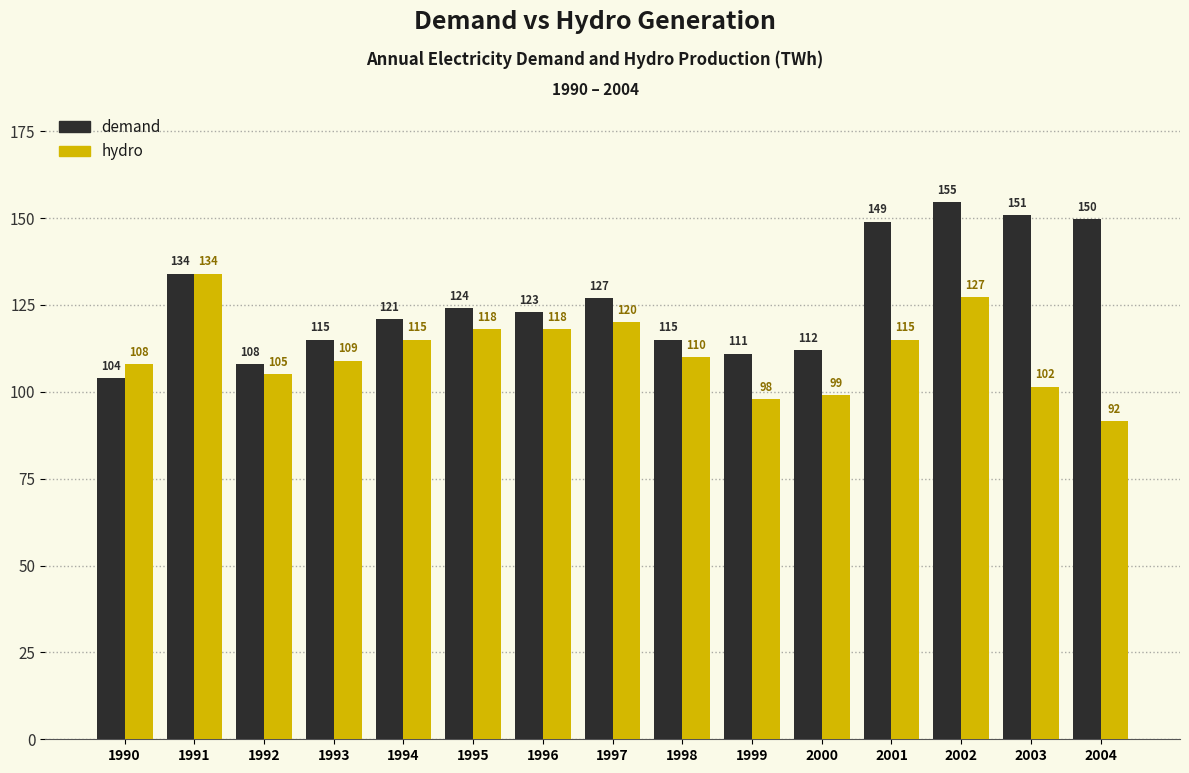

Which category has the highest value across all series?

2002